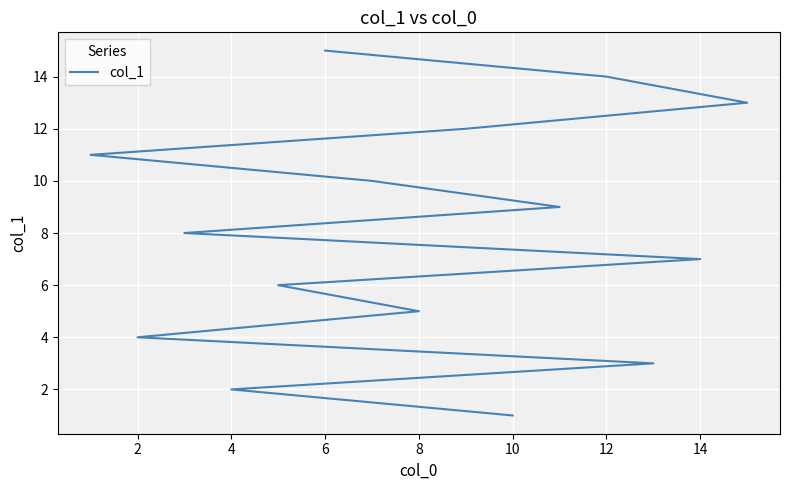

What is the value of the 10th point from the left?

10